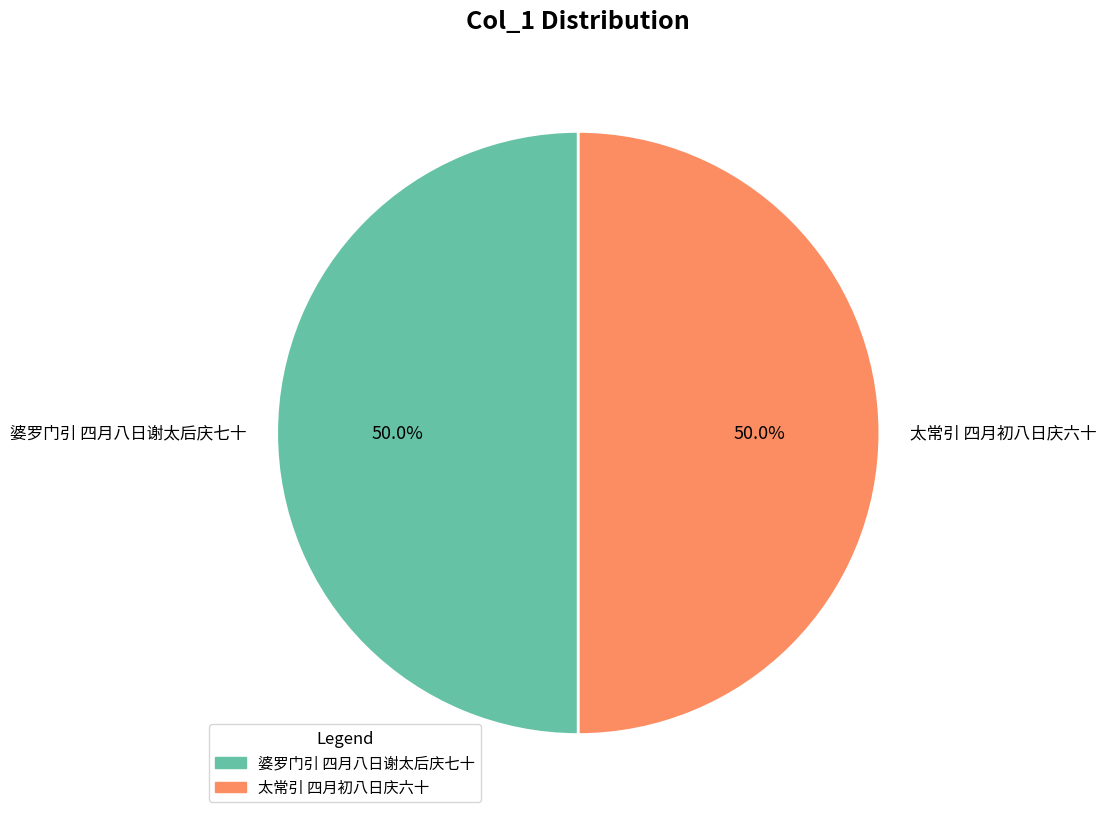

To the nearest percent, what is the combined percentage of 婆罗门引 四月八日谢太后庆七十 and 太常引 四月初八日庆六十?

100%